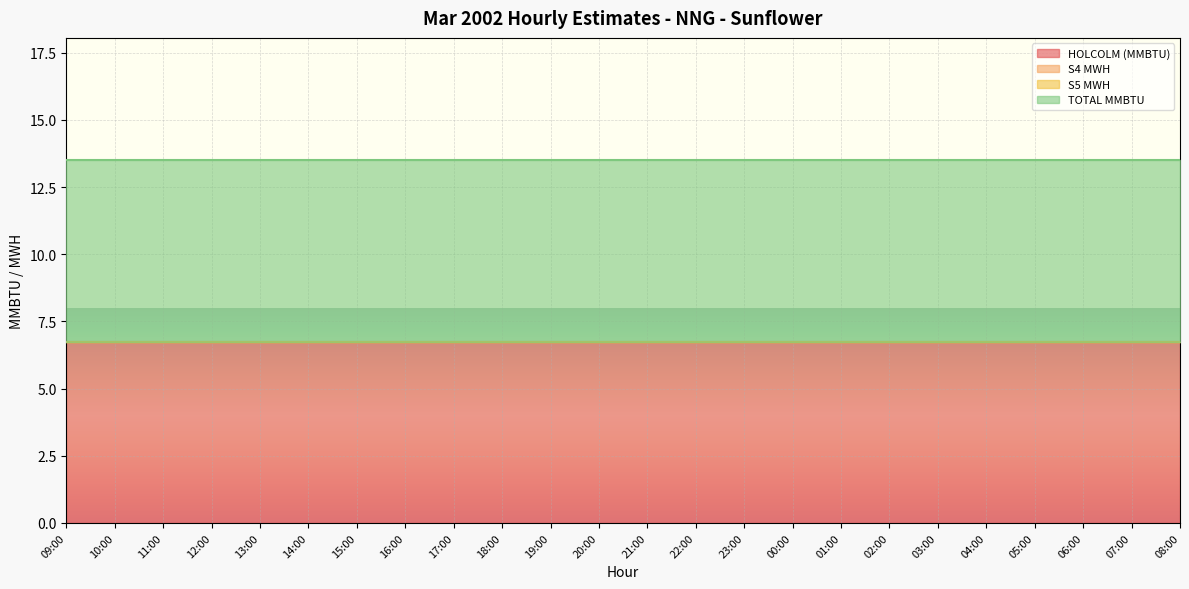

The TOTAL MMBTU series shows 2.4 at 07:00. True or false?

False